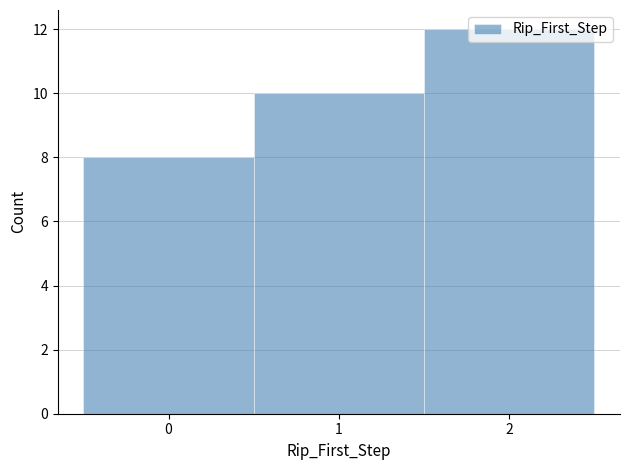

What is the height of the bar covering 1.5 to 2.5 on the x-axis? The values are not printed on the chart, so give them approximately, as read against the axis.

12